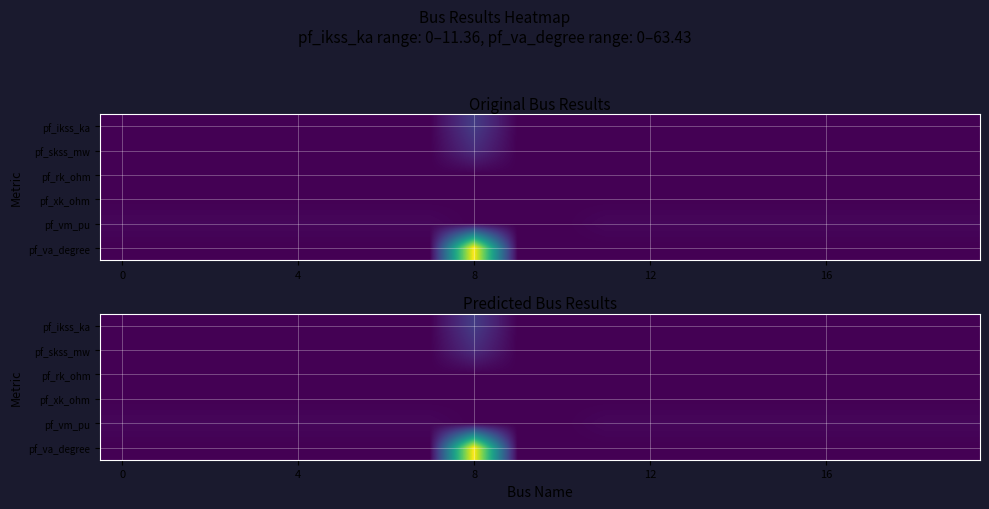

Rank the series by their maximum value, from lowest to highest.

pf_rk_ohm, pf_xk_ohm, pf_vm_pu, pf_skss_mw, pf_ikss_ka, pf_va_degree